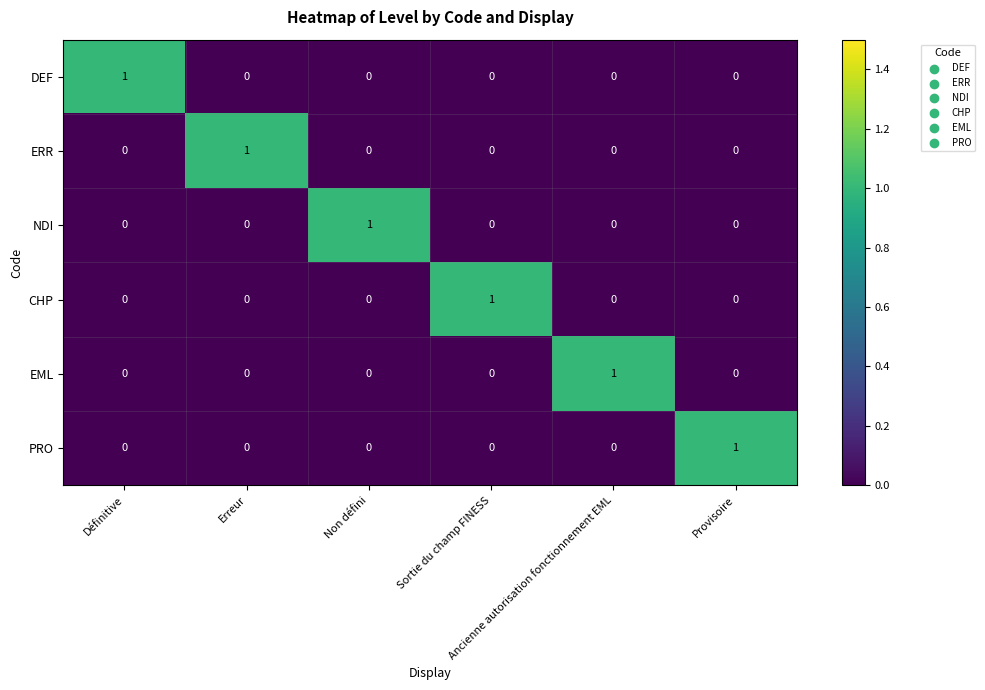

At how many categories does at least one series exceed 0?

6